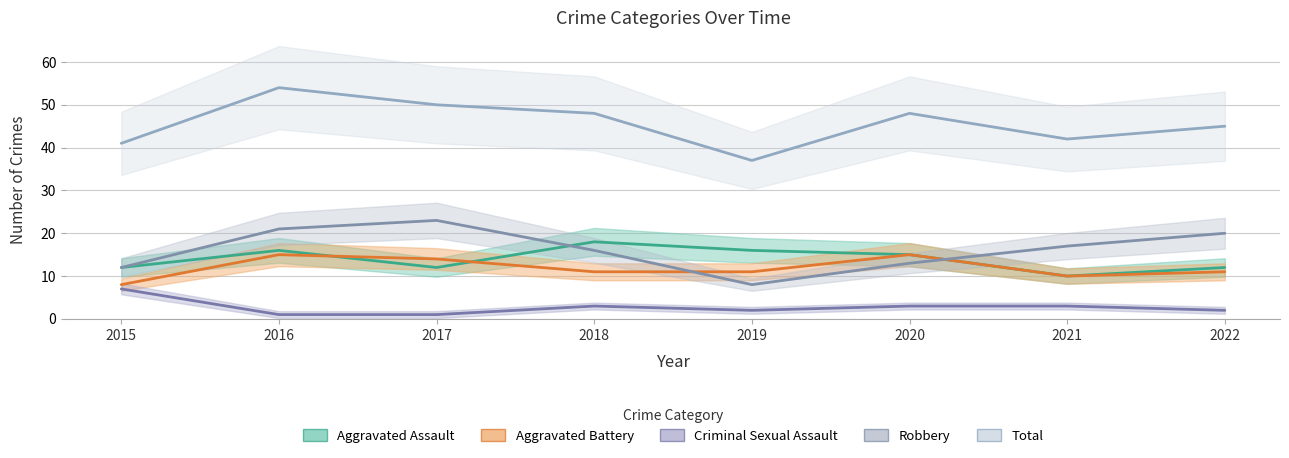

Reading left to right, what are all the values shown in this chart?

Aggravated Assault: 12	16	12	18	16	15	10	12
Aggravated Battery: 8	15	14	11	11	15	10	11
Criminal Sexual Assault: 7	1	1	3	2	3	3	2
Robbery: 12	21	23	16	8	13	17	20
Total: 41	54	50	48	37	48	42	45